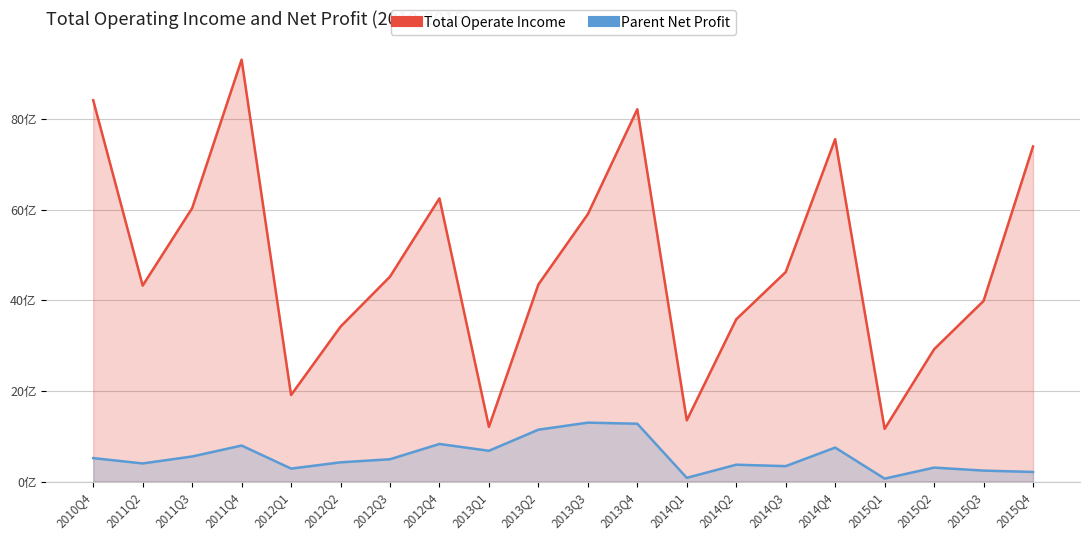

True or false: Total Operate Income has more than 1 interior local peaks.

True